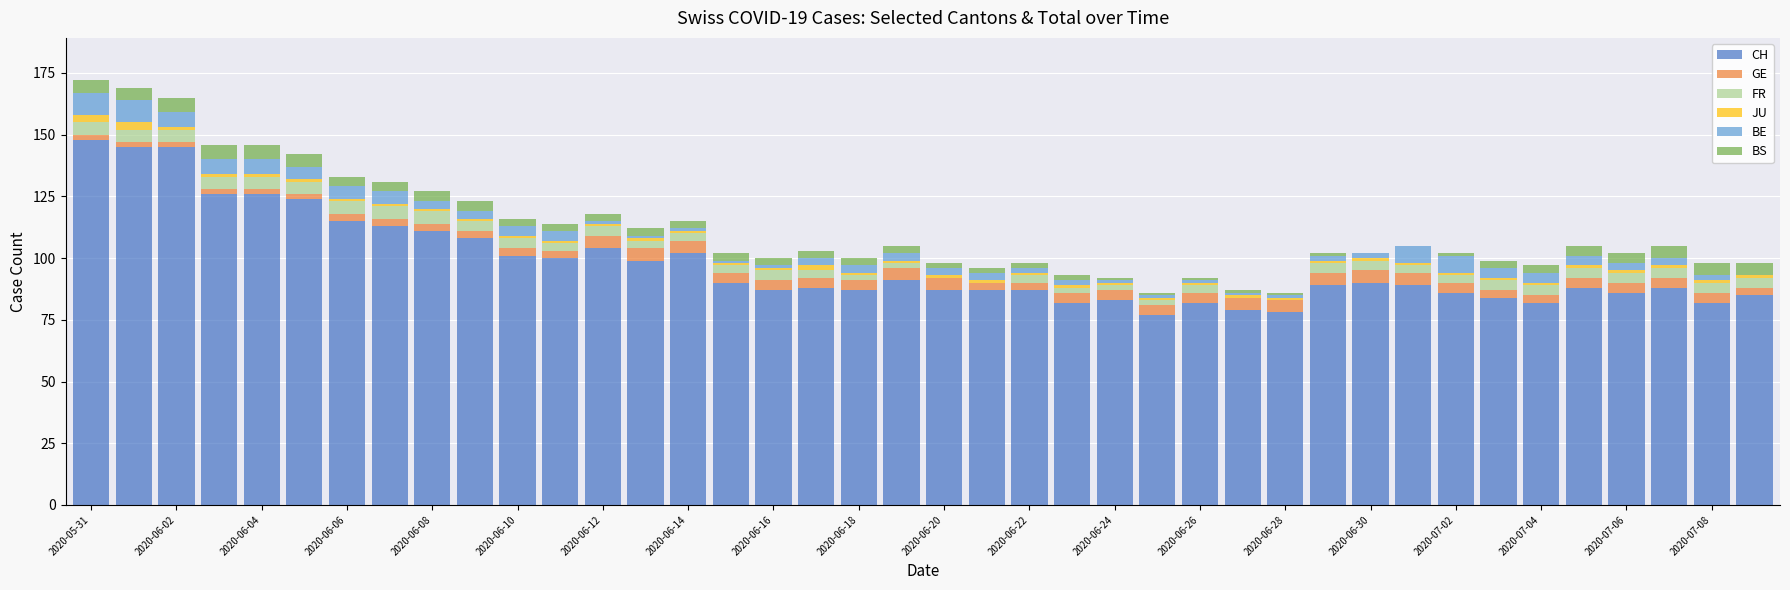

What is the maximum value for CH?

148